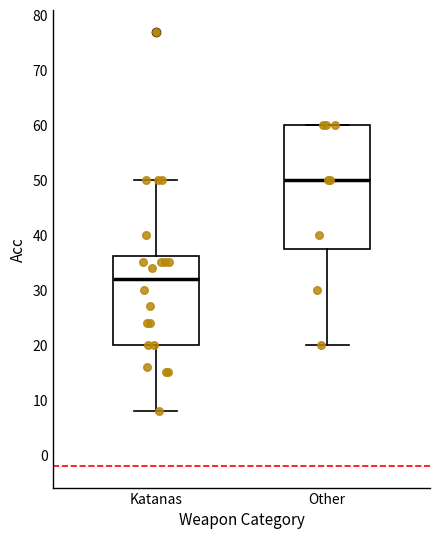

Reading left to right, read every box against the y-axis: the position of its median line, the range the box covers, and the ends of its whiskers. The values are not printed on the chart, so give them approximately, as read against the axis.

Katanas: median 32, box 20 to 36, whiskers 8 to 50
Other: median 50, box 38 to 60, whiskers 20 to 60